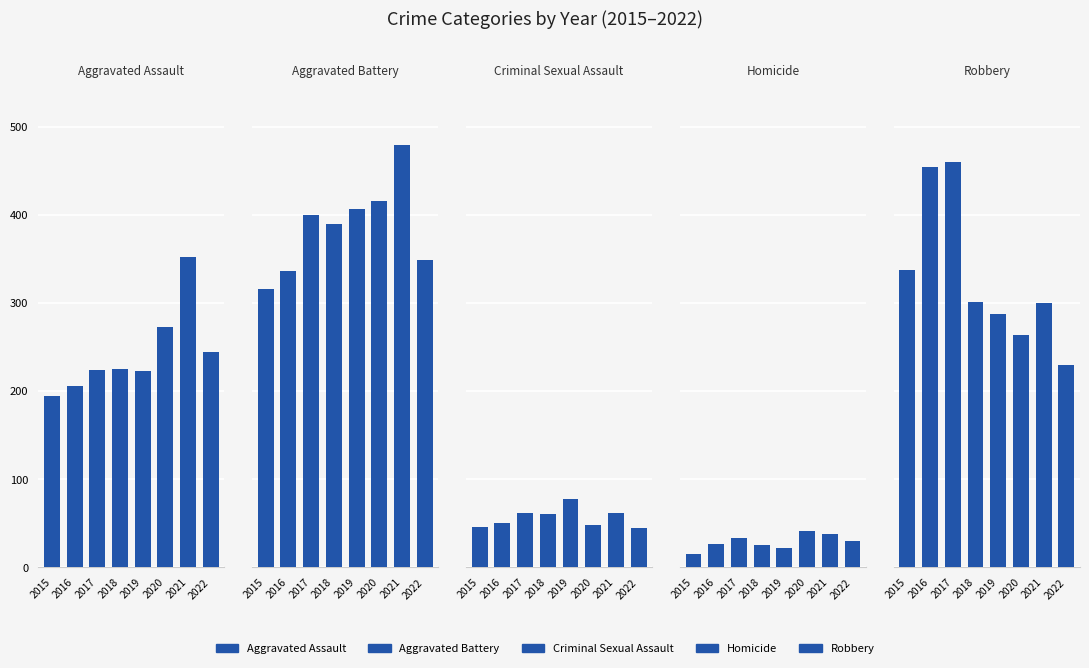

The value of Robbery at 2017 is 103. True or false?

False